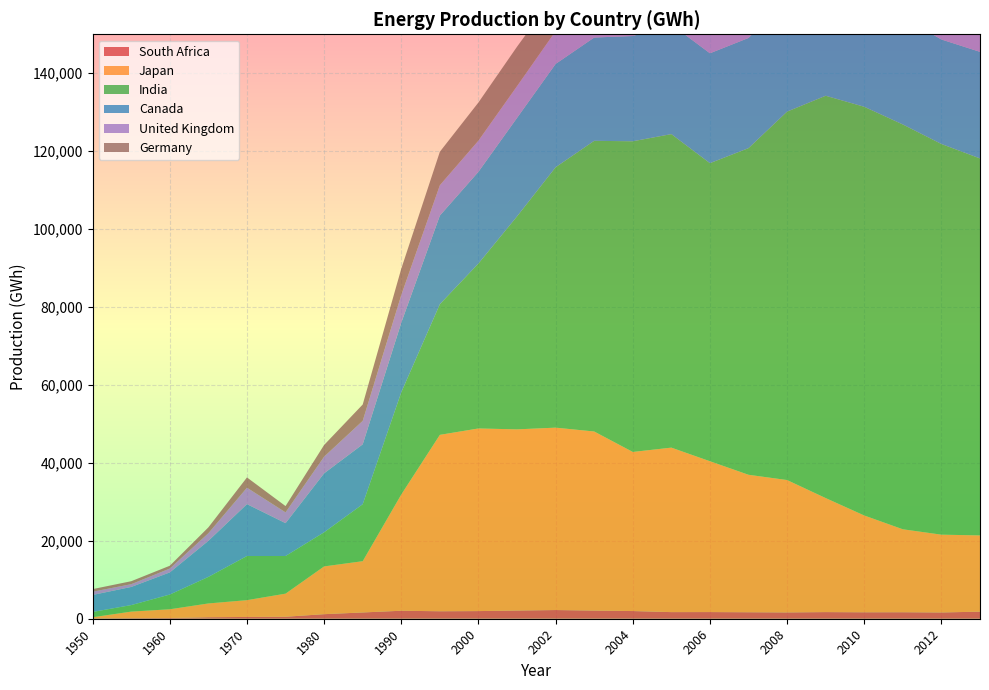

Reading left to right, extract all data points from this chart.

South Africa: 1950=118	1955=157	1960=181	1965=390	1970=457	1975=510	1980=1170	1985=1610	1990=2050	1995=1919	2000=1962	2001=2106	2002=2232	2003=2095	2004=1971	2005=1699	2006=1709	2007=1665	2008=1620	2009=1703	2010=1656	2011=1669	2012=1610	2013=1816
Japan: 1950=265	1955=1673	1960=2248	1965=3534	1970=4311	1975=5930	1980=12260	1985=13160	1990=29840	1995=45276	2000=46872	2001=46497	2002=46810	2003=45960	2004=40835	2005=42215	2006=38712	2007=35282	2008=33974	2009=29264	2010=24842	2011=21290	2012=19966	2013=19568
India: 1950=1359	1955=1673	1960=3780	1965=6814	1970=11329	1975=9660	1980=8760	1985=14620	1990=26240	1995=33537	2000=42337	2001=54664	2002=66836	2003=74603	2004=79736	2005=80466	2006=76503	2007=83833	2008=94563	2009=103260	2010=104897	2011=103895	2012=100270	2013=96754
Canada: 1950=4362	1955=4655	1960=5679	1965=9253	1970=13318	1975=8430	1980=15130	1985=15370	1990=17870	1995=22747	2000=23544	2001=25279	2002=26514	2003=26513	2004=27017	2005=28140	2006=28202	2007=28280	2008=29051	2009=29697	2010=28145	2011=27546	2012=26821	2013=27357
United Kingdom: 1950=829	1955=710	1960=993	1965=1959	1970=4216	1975=2770	1980=4280	1985=6030	1990=7100	1995=7786	2000=7990	2001=8139	2002=8414	2003=8326	2004=8439	2005=8236	2006=8274	2007=8438	2008=8367	2009=8701	2010=8861	2011=8947	2012=9186	2013=9467
Germany: 1950=671	1955=762	1960=720	1965=1504	1970=2634	1975=1610	1980=3000	1985=4190	1990=6750	1995=8592	2000=9800	2001=10128	2002=9613	2003=9302	2004=8745	2005=8640	2006=8829	2007=8656	2008=8907	2009=9679	2010=9548	2011=9458	2012=9347	2013=9819